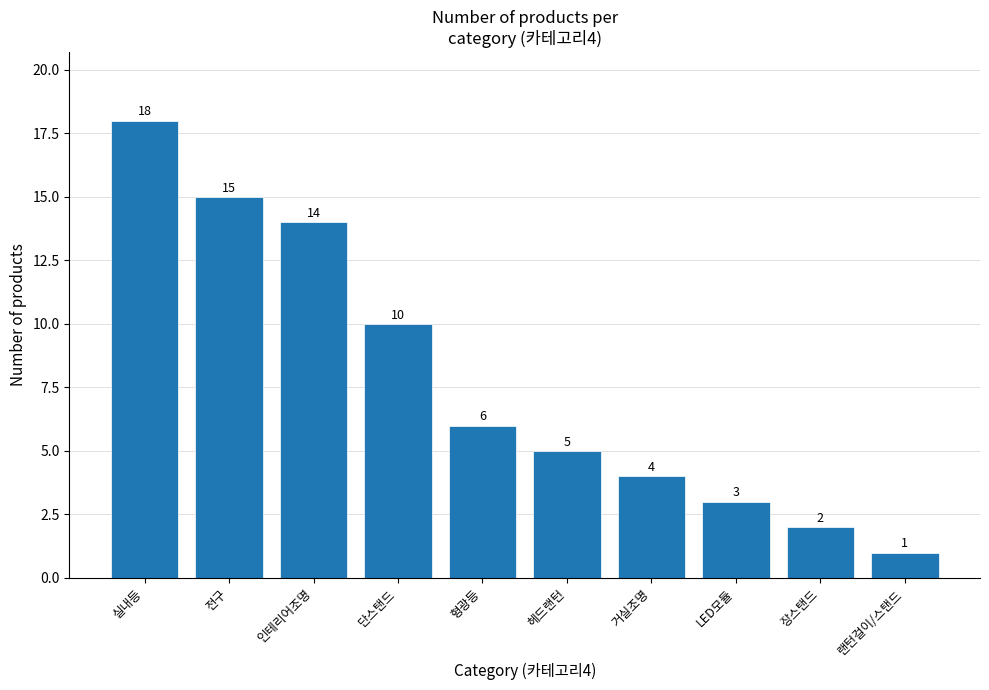

Where does the data first go above 6?

실내등